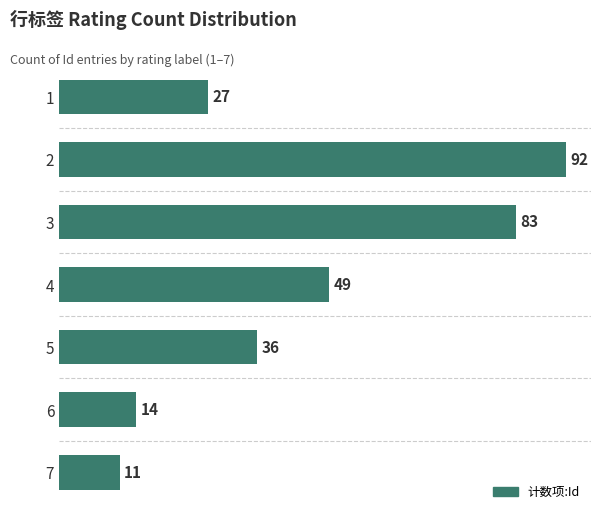

What is the sum of all values?

312